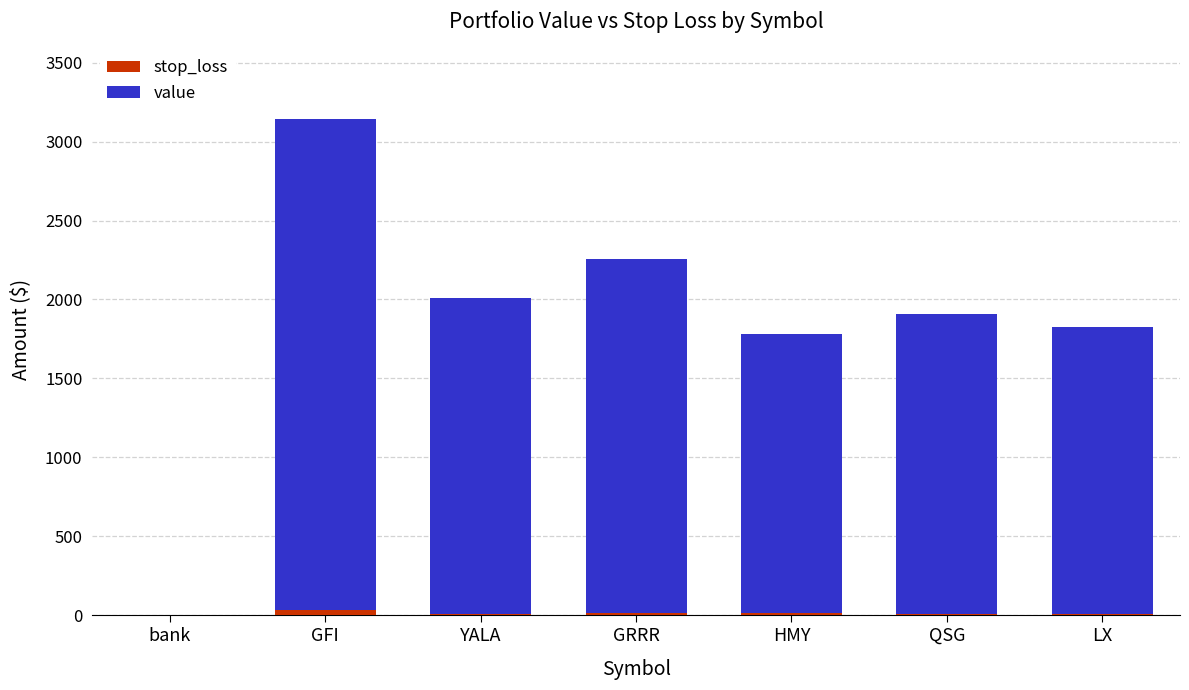

Does the chart contain stacked bars?

Yes